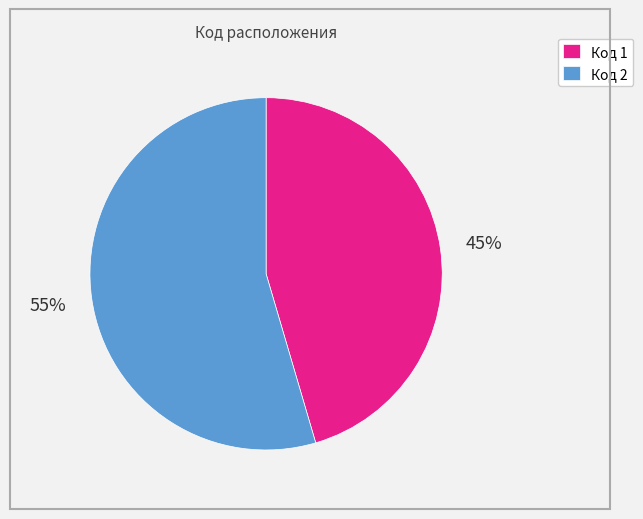

Which category has the biggest portion of the pie?

Код 2